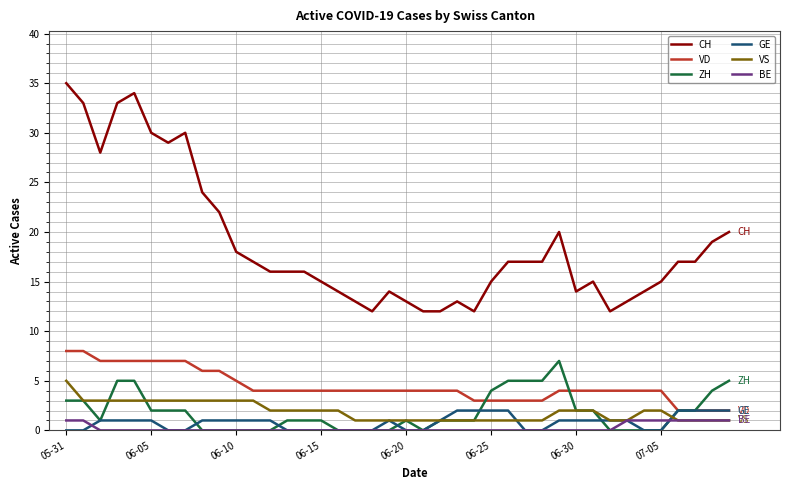

True or false: CH and BE intersect in this chart.

False